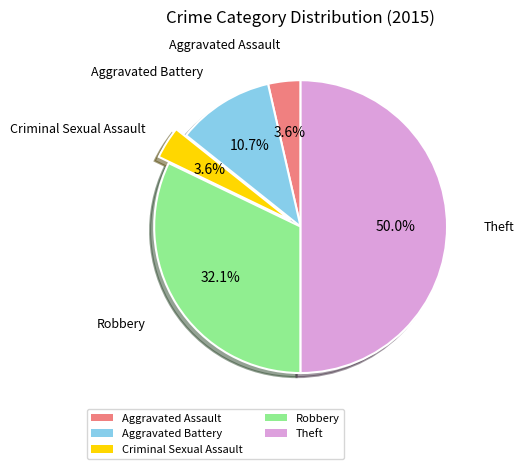

Between Criminal Sexual Assault and Aggravated Battery, which is larger?

Aggravated Battery